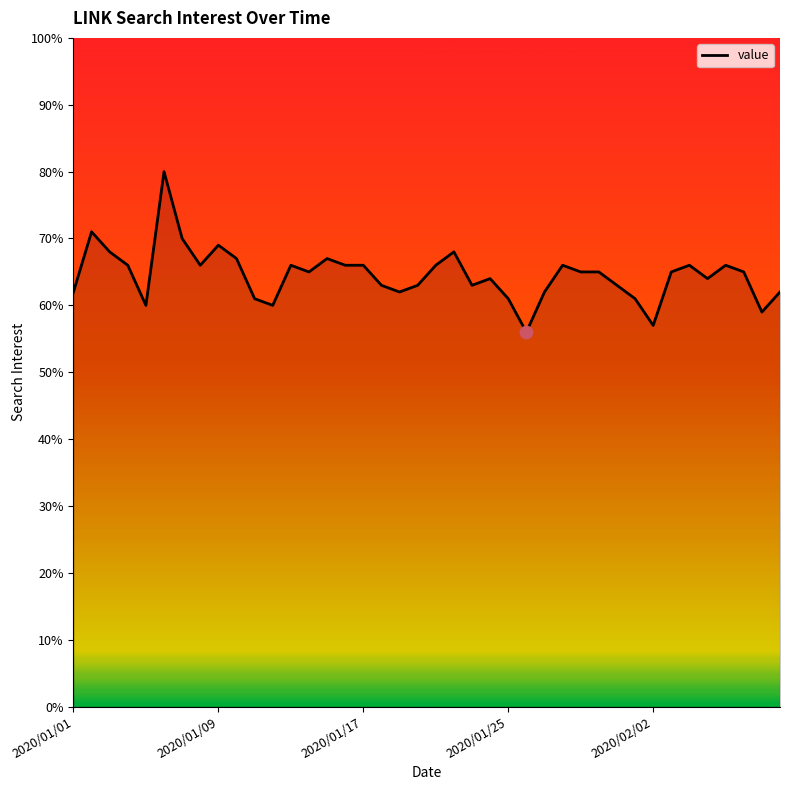

What is the smallest value displayed?

56